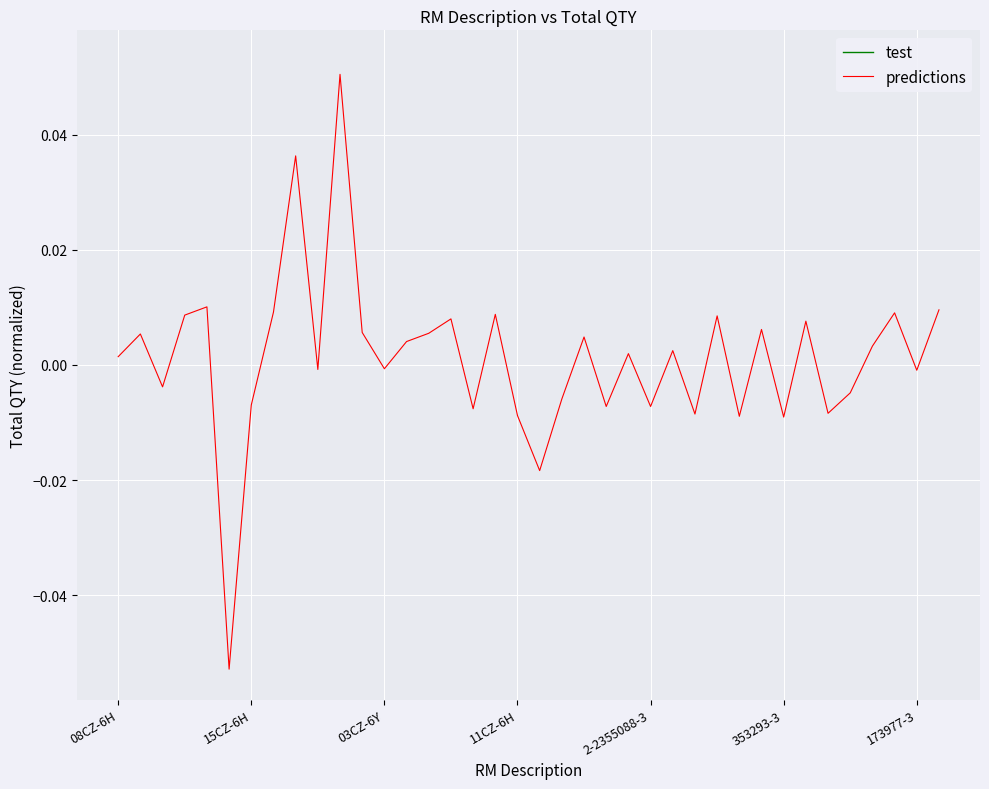

How many positive values does the predictions series have?

21